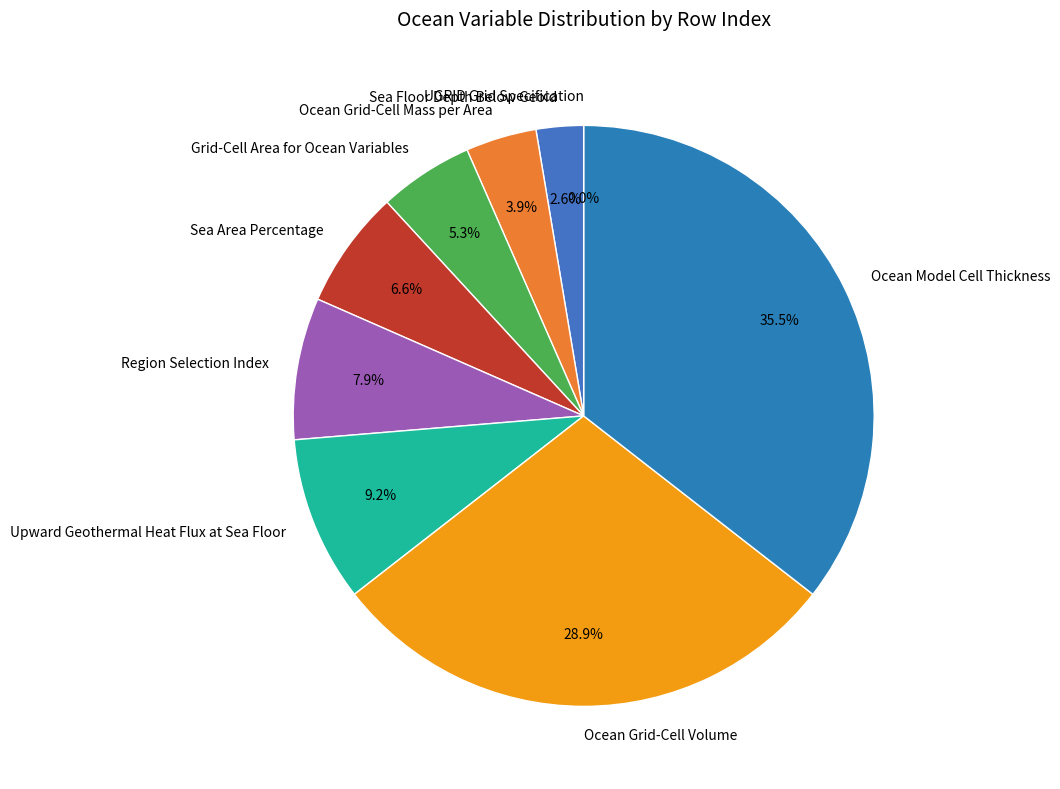

Count the number of slices in the pie.

9